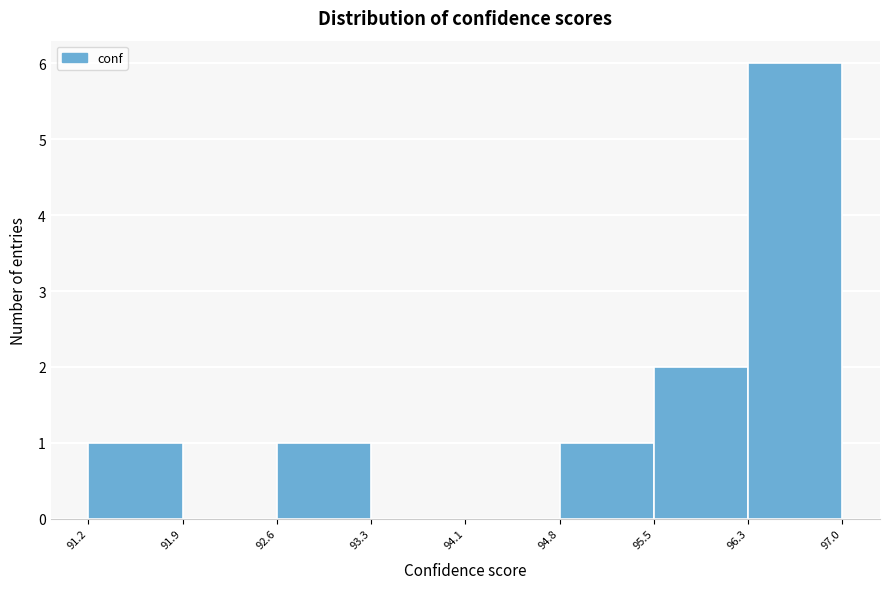

Reading left to right, list every bar in this chart as the range it spans on the x-axis followed by its height. The values are not printed on the chart, so give them approximately, as read against the axis.

91.2 to 91.9: 1
91.9 to 92.6: 0
92.6 to 93.3: 1
93.3 to 94.1: 0
94.1 to 94.8: 0
94.8 to 95.5: 1
95.5 to 96.3: 2
96.3 to 97.0: 6